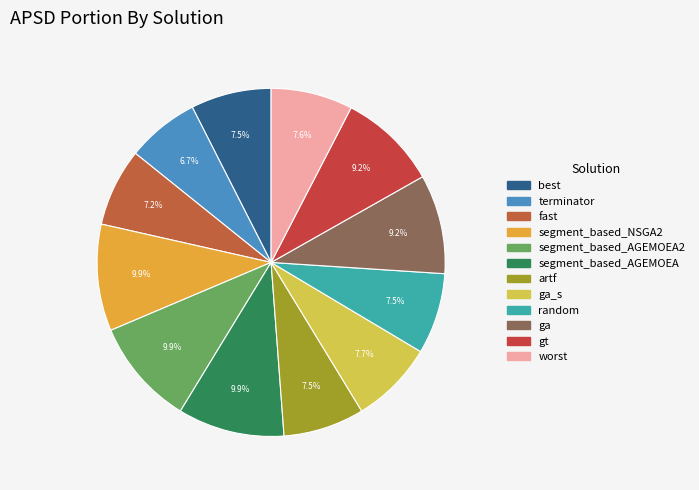

Which slice is the smallest?

terminator